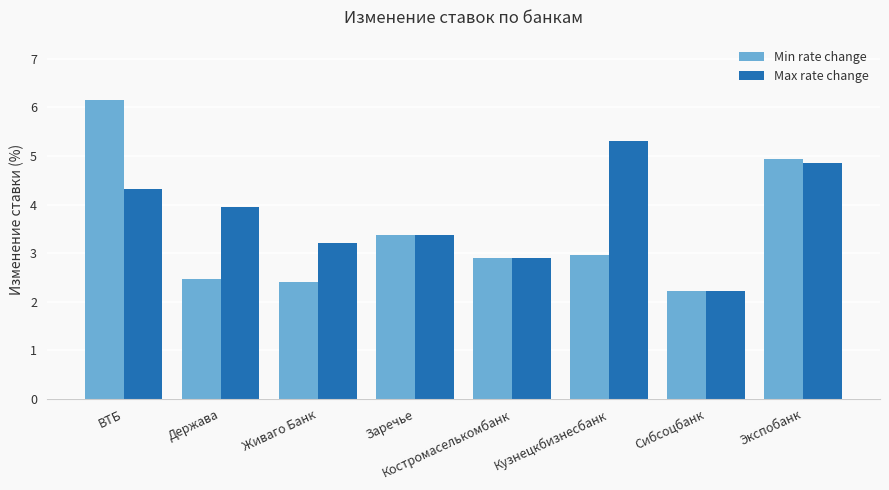

What is the difference between the highest and lowest values at Экспобанк?

0.1